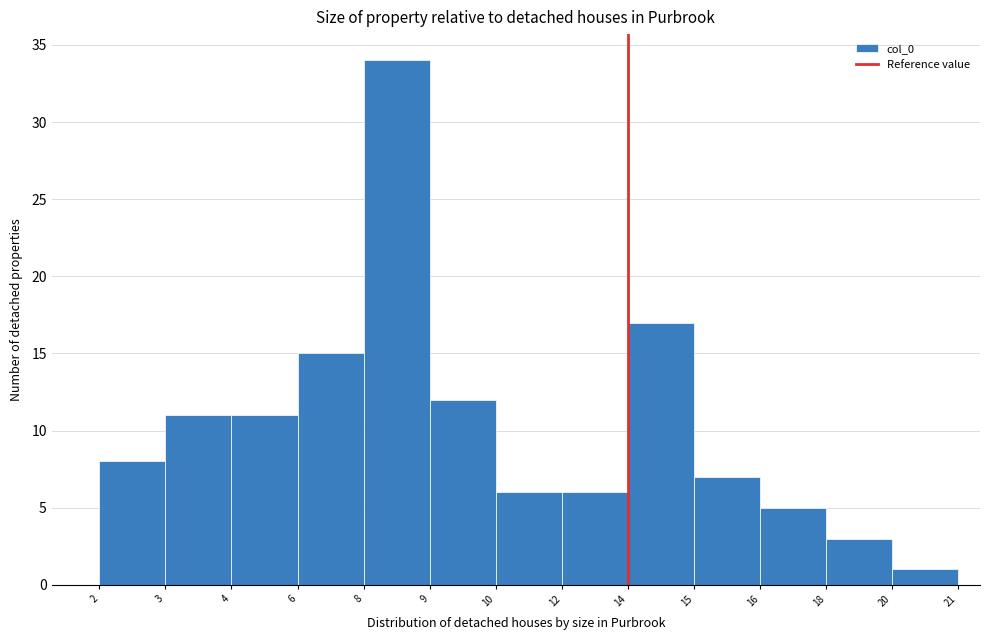

Reading right to left, transcribe all the data shown in this chart.

20=1	18=3	16=5	15=7	14=17	12=6	10=6	9=12	8=34	6=15	4=11	3=11	2=8